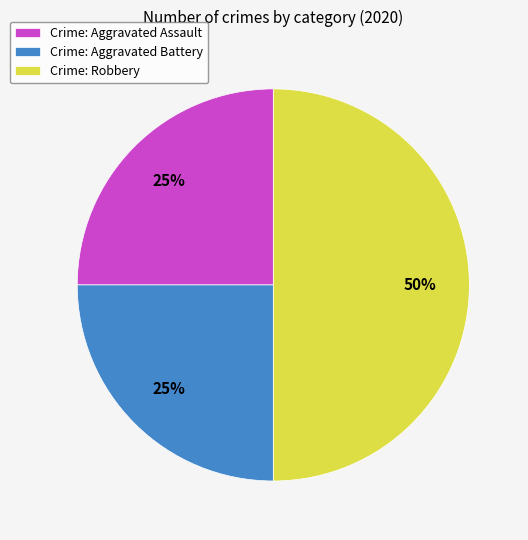

To the nearest percent, what is the average slice percentage?

33%